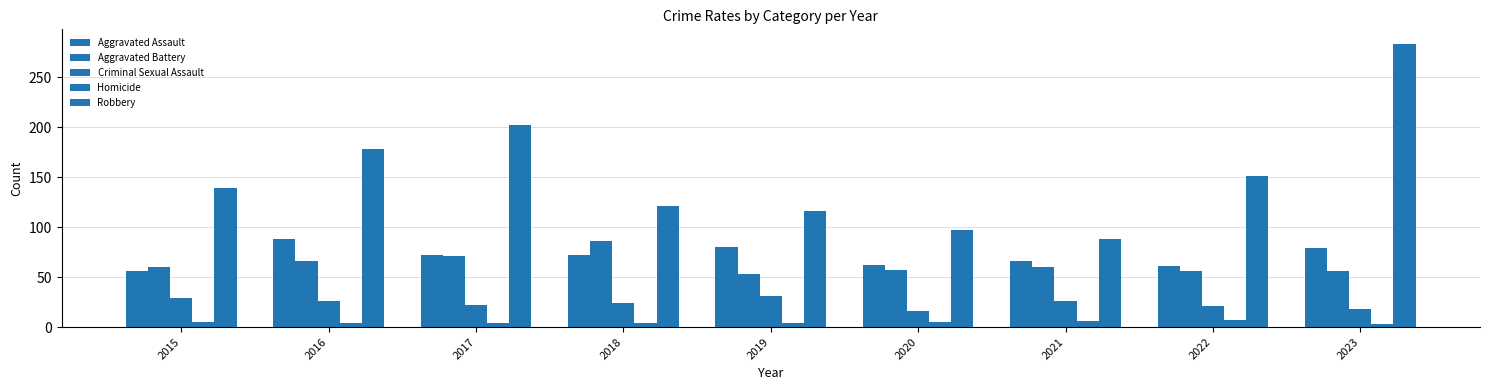

How many bars are there in total?

45